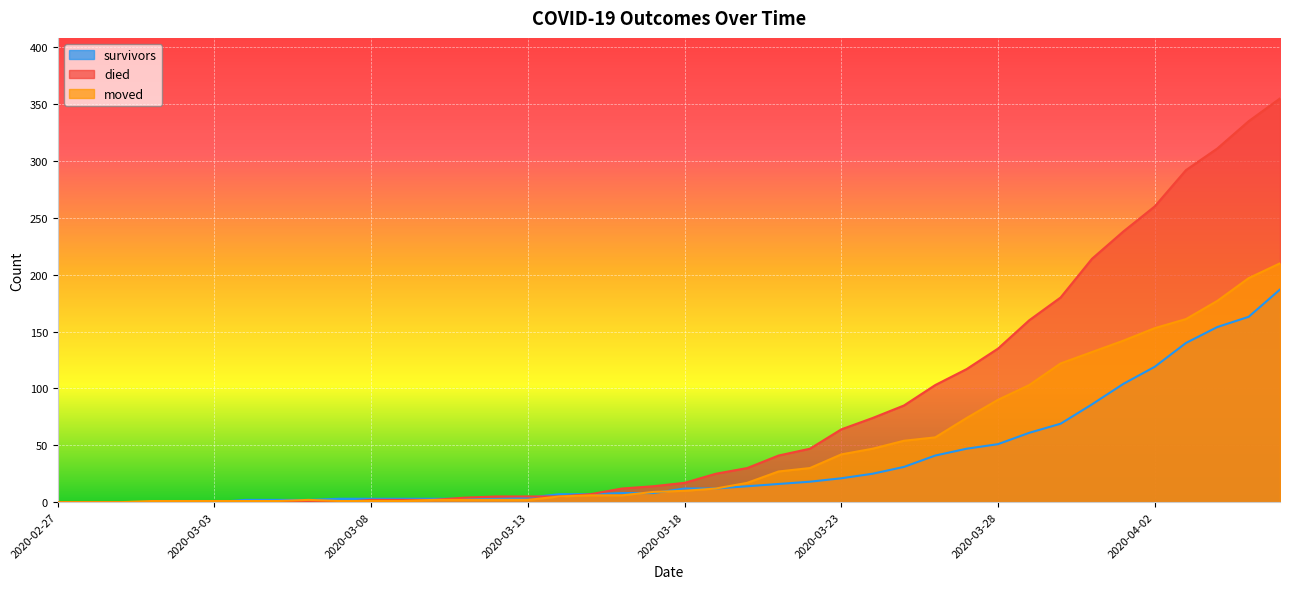

Is it true that survivors equals 49 at 2020-04-03?

False